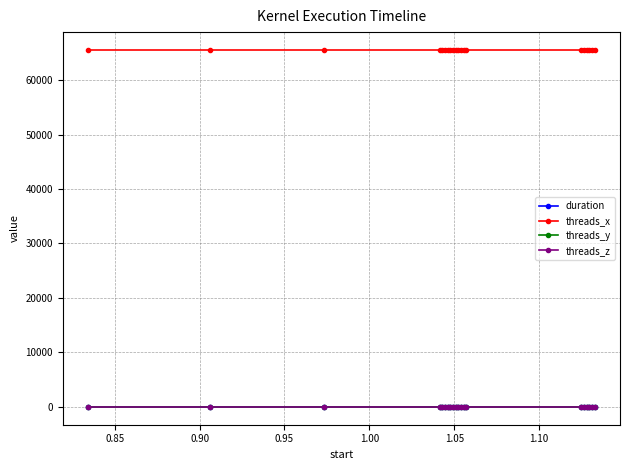

Does the chart have visible grid lines?

Yes